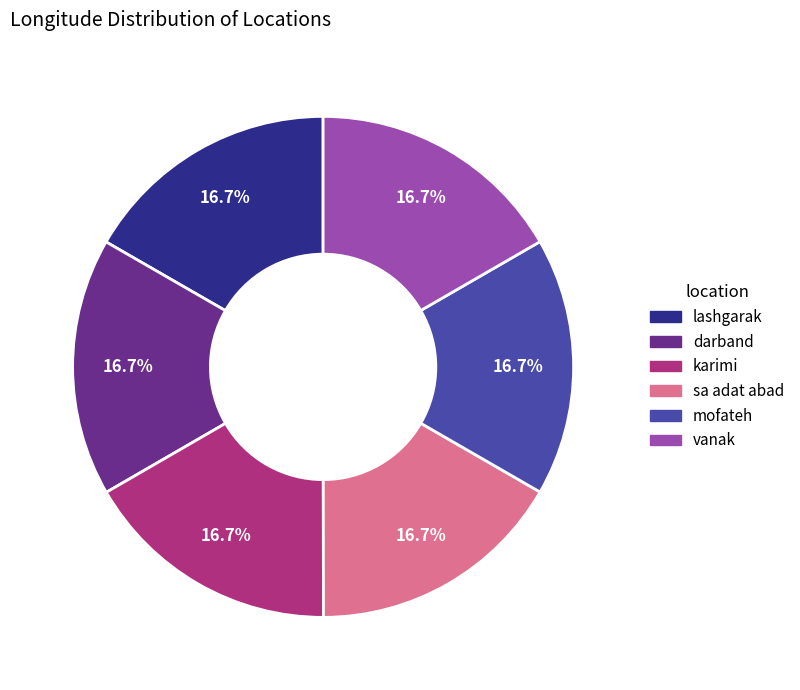

The lashgarak slice represents 17% of the pie. True or false?

True